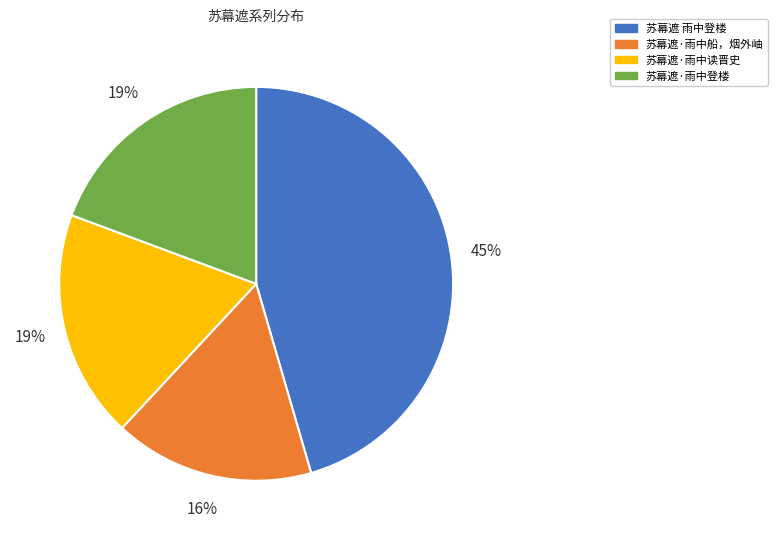

The 苏幕遮 雨中登楼 slice represents 39% of the pie. True or false?

False